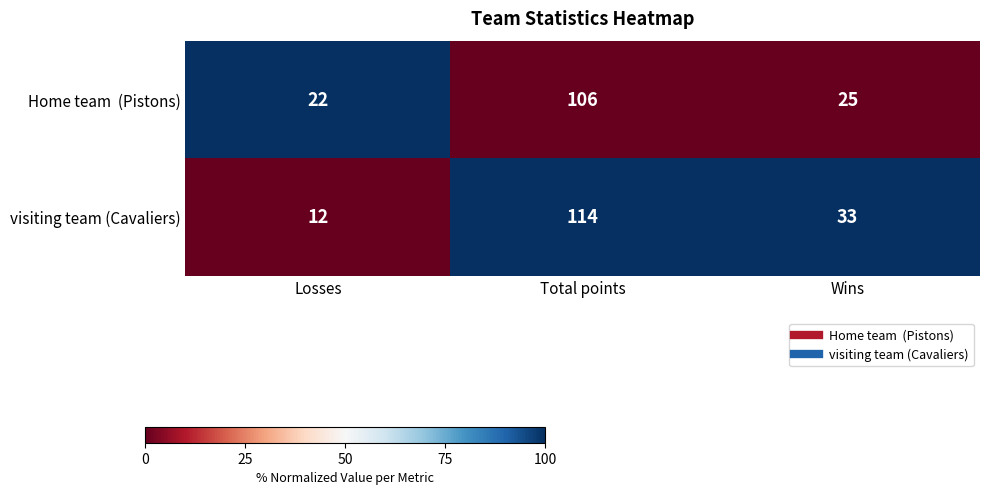

At which category is the sum across all series the highest?

Total points